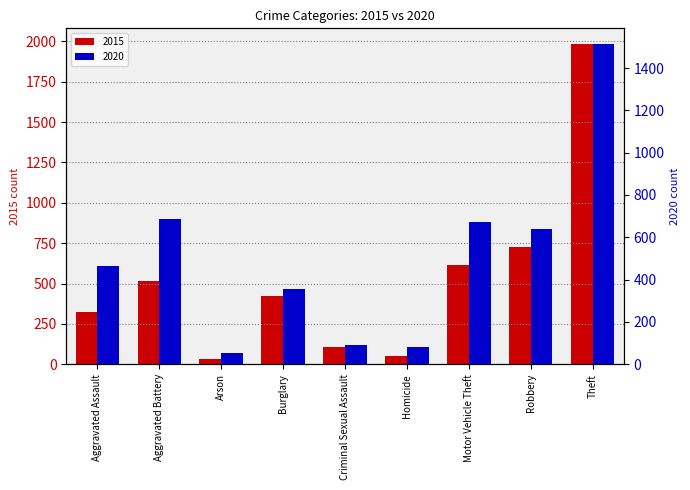

How many groups of bars are there?

9